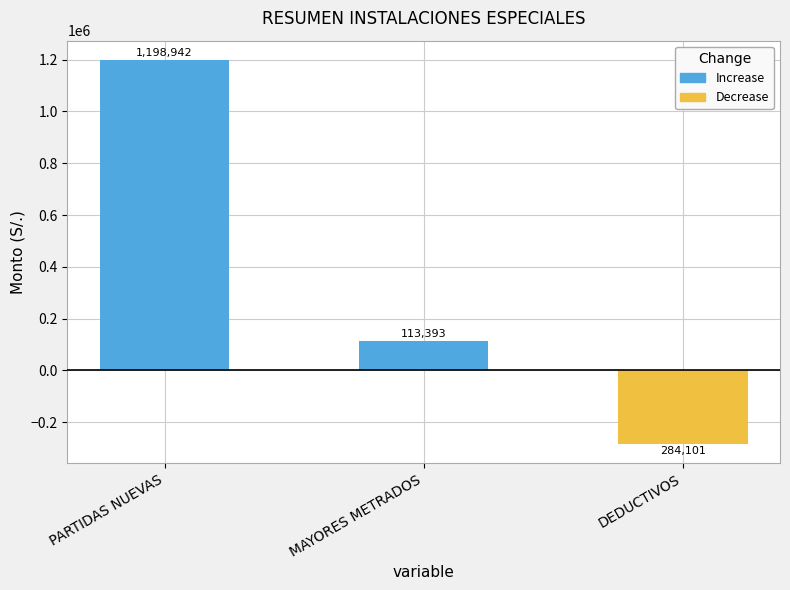

Which series has the widest spread of values?

Positive